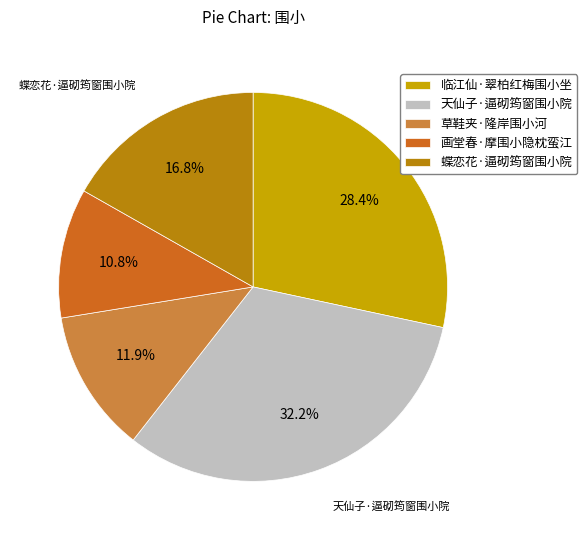

To the nearest percent, what portion does 蝶恋花·逼砌筠窗围小院 represent?

17%